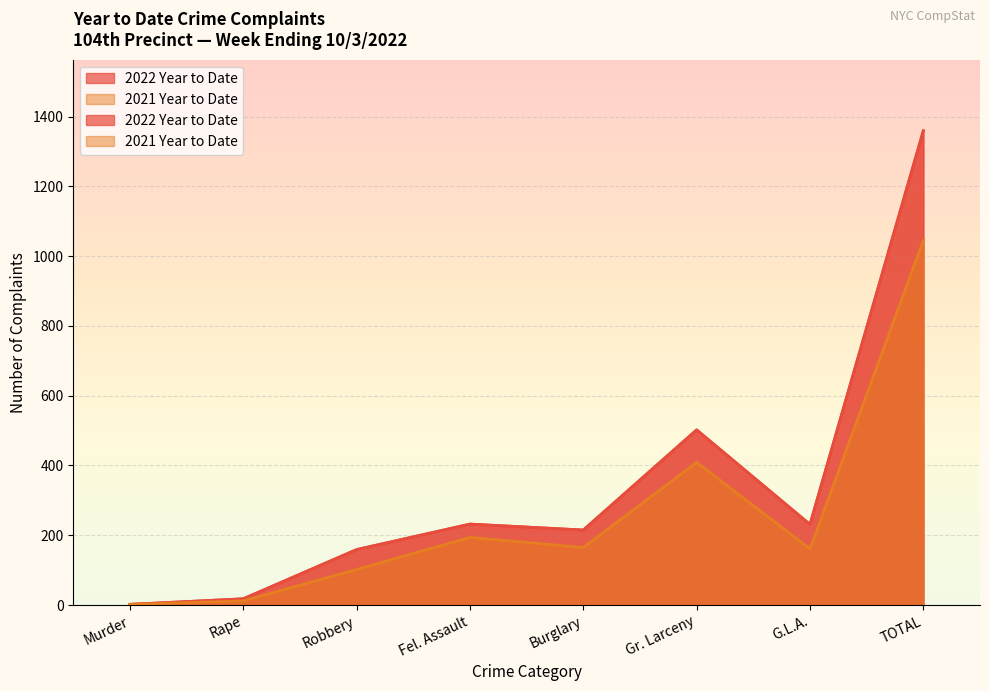

The value of 2021 Year to Date at Robbery is 133. True or false?

False